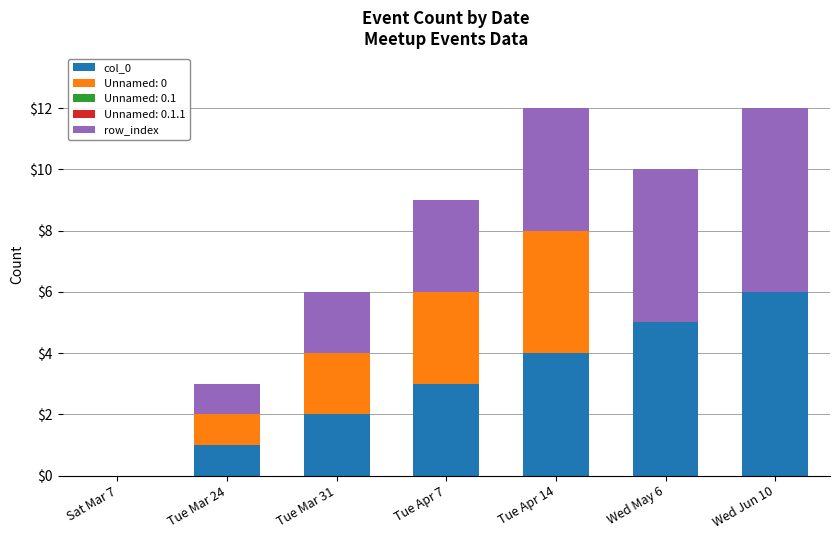

How many data points does each series have?

7